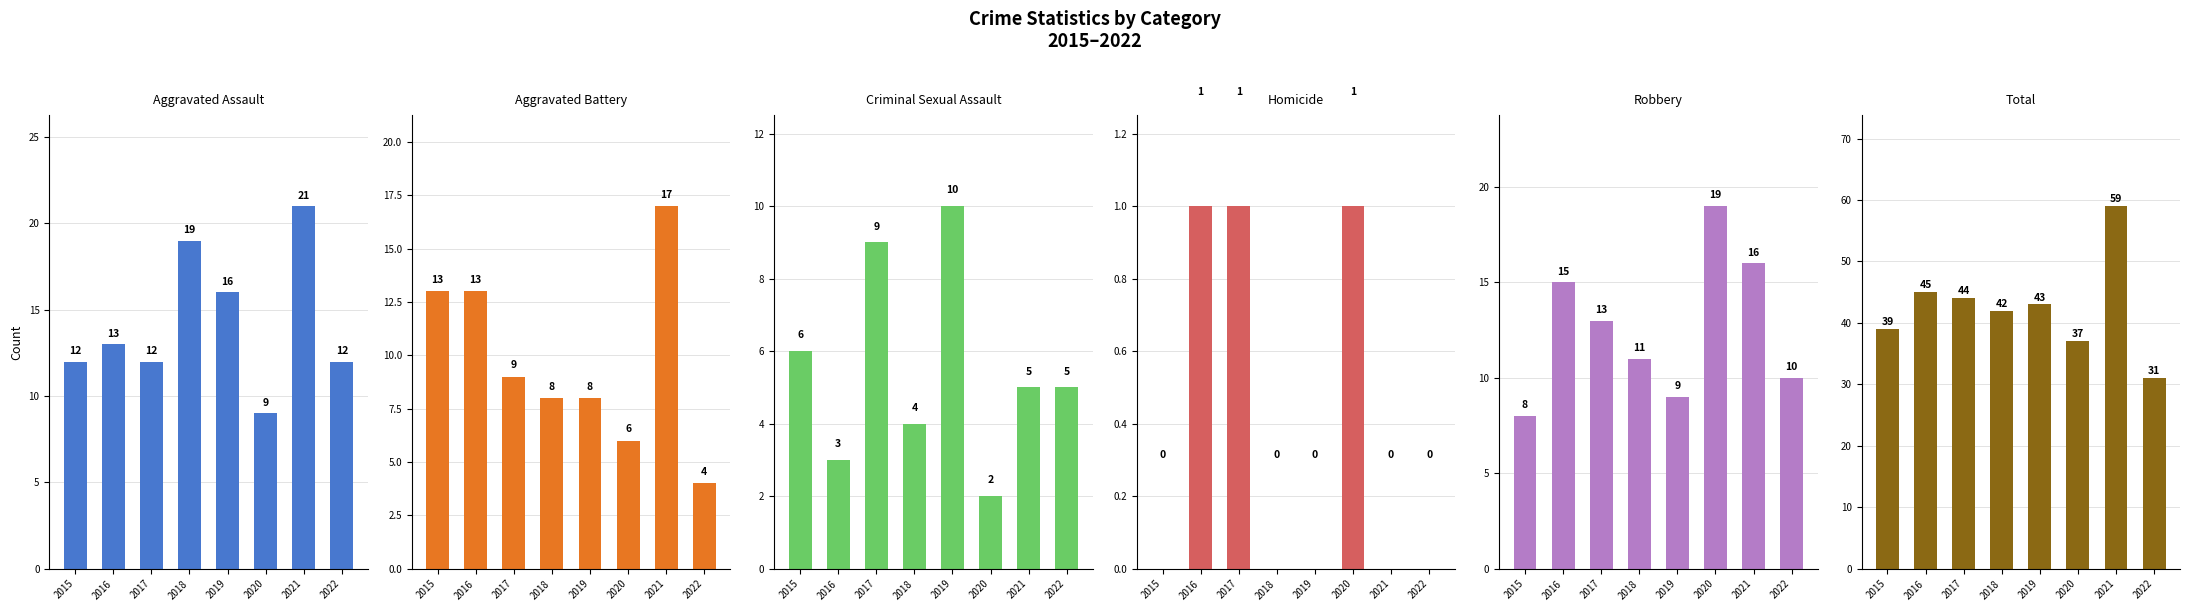

The Robbery series shows 8 at 2015. True or false?

True